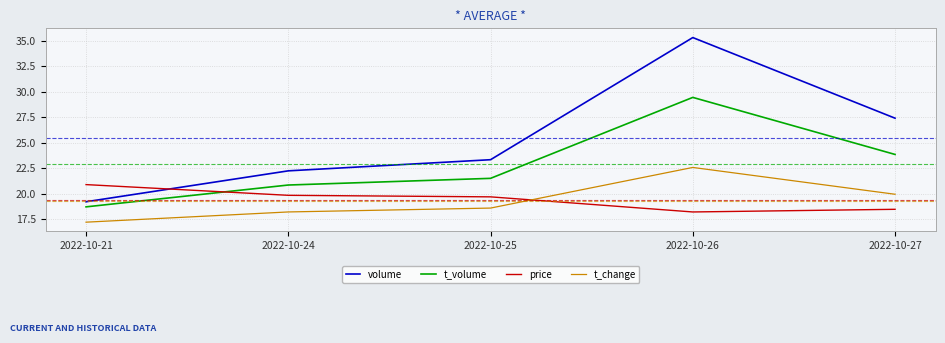

What is the difference between the maximum and minimum values in the t_change series?

5.4